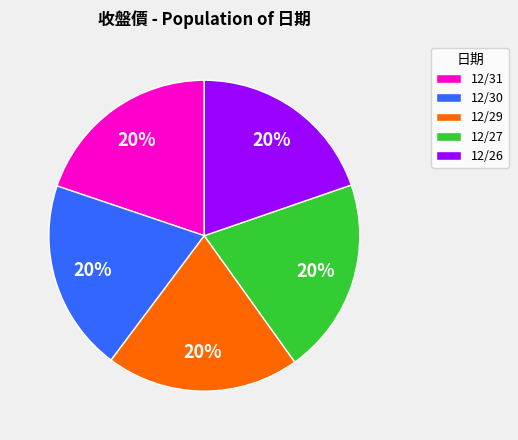

Is it true that 12/26 is 20% of the pie?

True